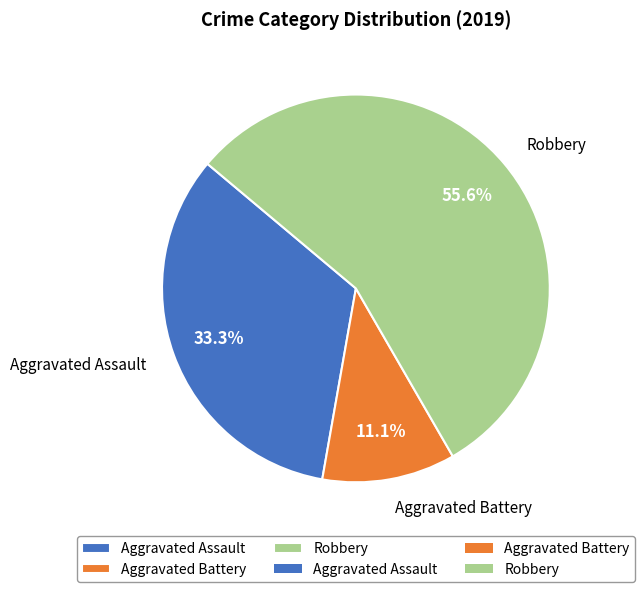

Is Aggravated Assault the majority of the pie?

No